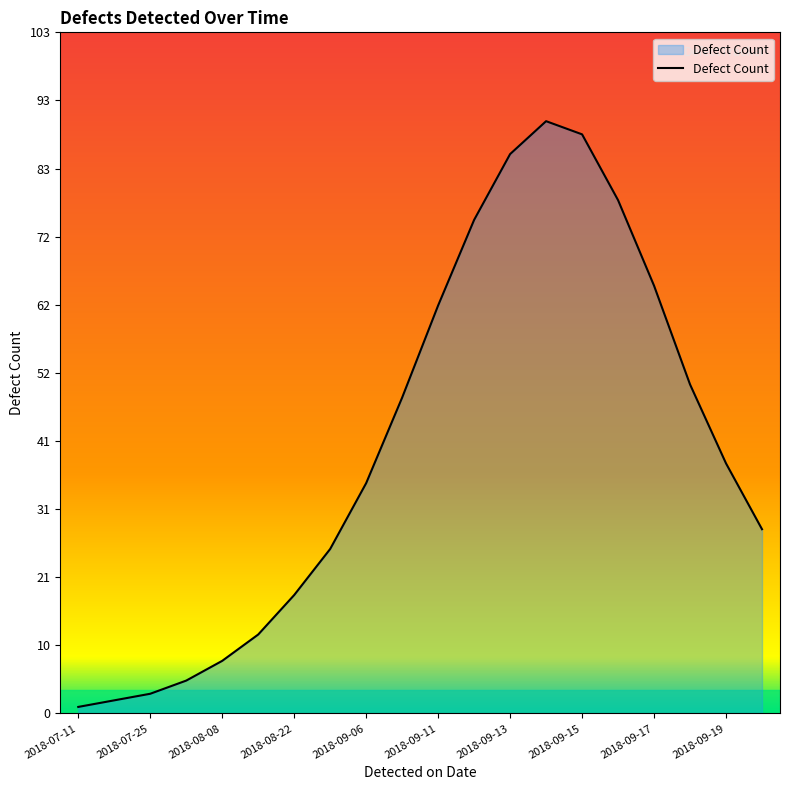

What is the greatest value displayed?

90